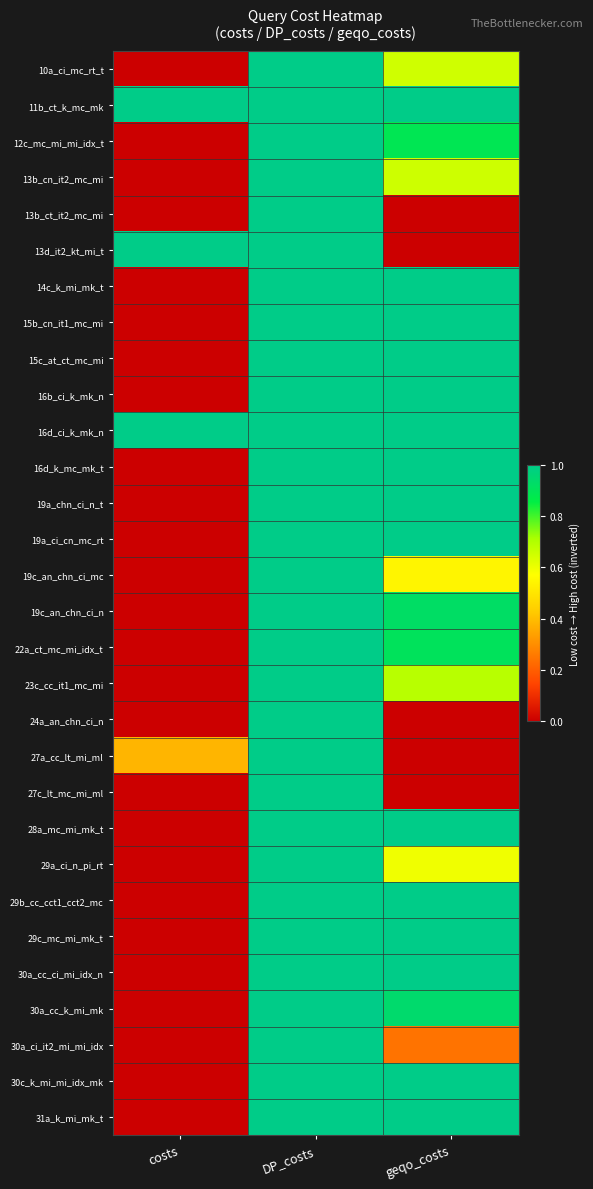

What is the total value across all series at geqo_costs?

22.0